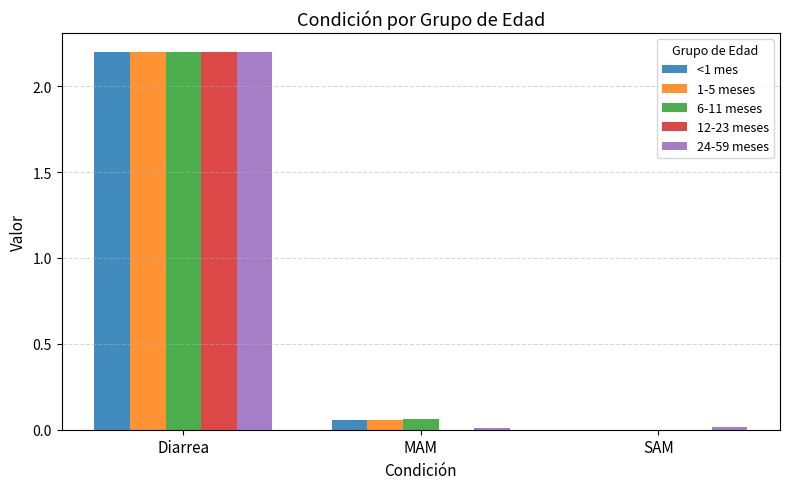

Is the value of 24-59 meses at SAM greater than the value of <1 mes at Diarrea?

No